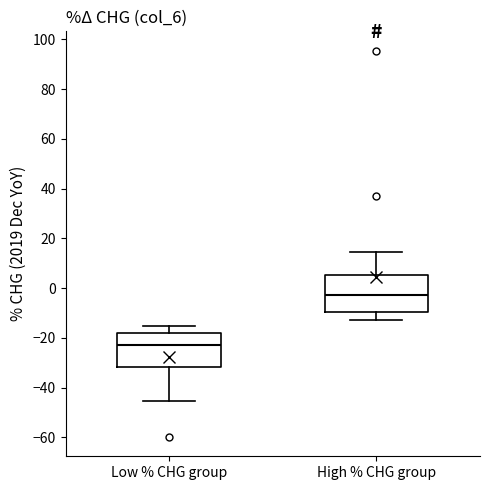

Reading left to right, transcribe this box plot: for each box, give where its median line is, the range the box spans, and where its two whiskers end, as read against the y-axis. The values are not printed on the chart, so give them approximately, as read against the axis.

Low % CHG group: median -22, box -32 to -18, whiskers -46 to -16
High % CHG group: median -2, box -10 to 6, whiskers -12 to 14